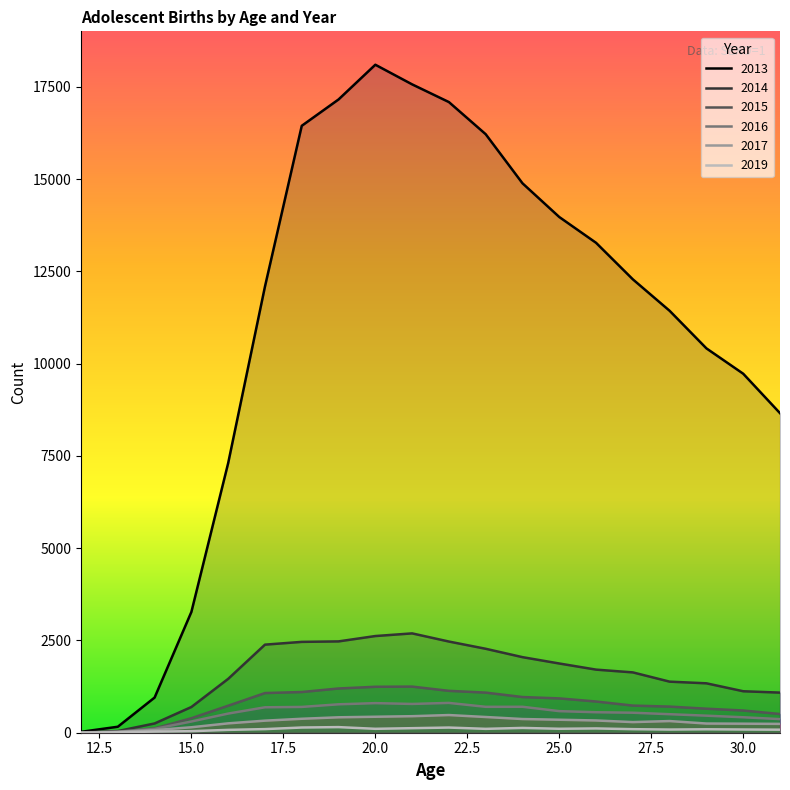

Where is 2019 nearest to the value 76?

16